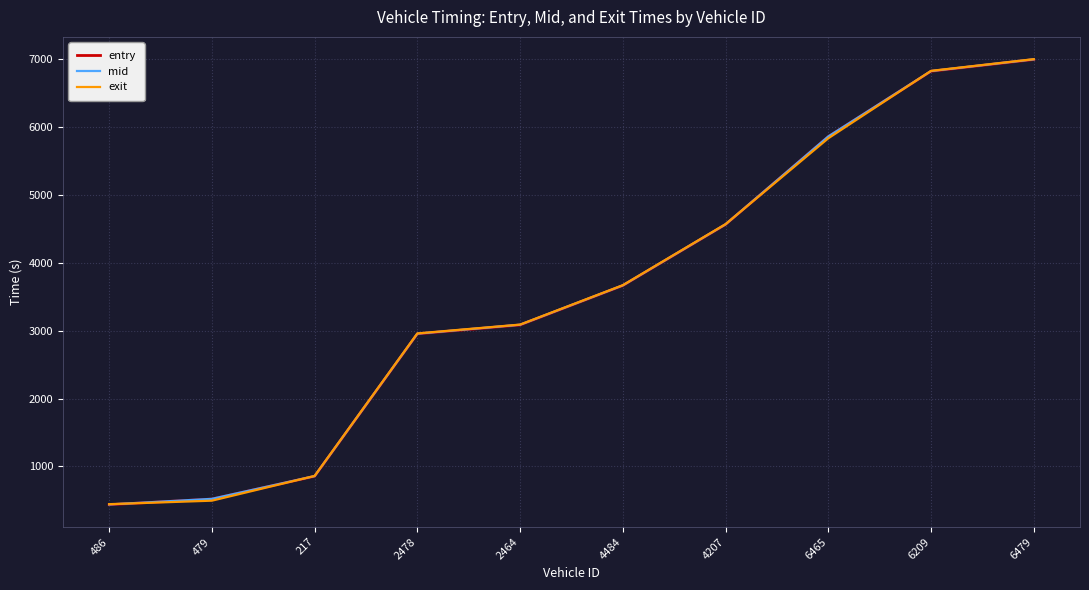

What is the difference between the second highest and minimum values in the mid series?

6381.1